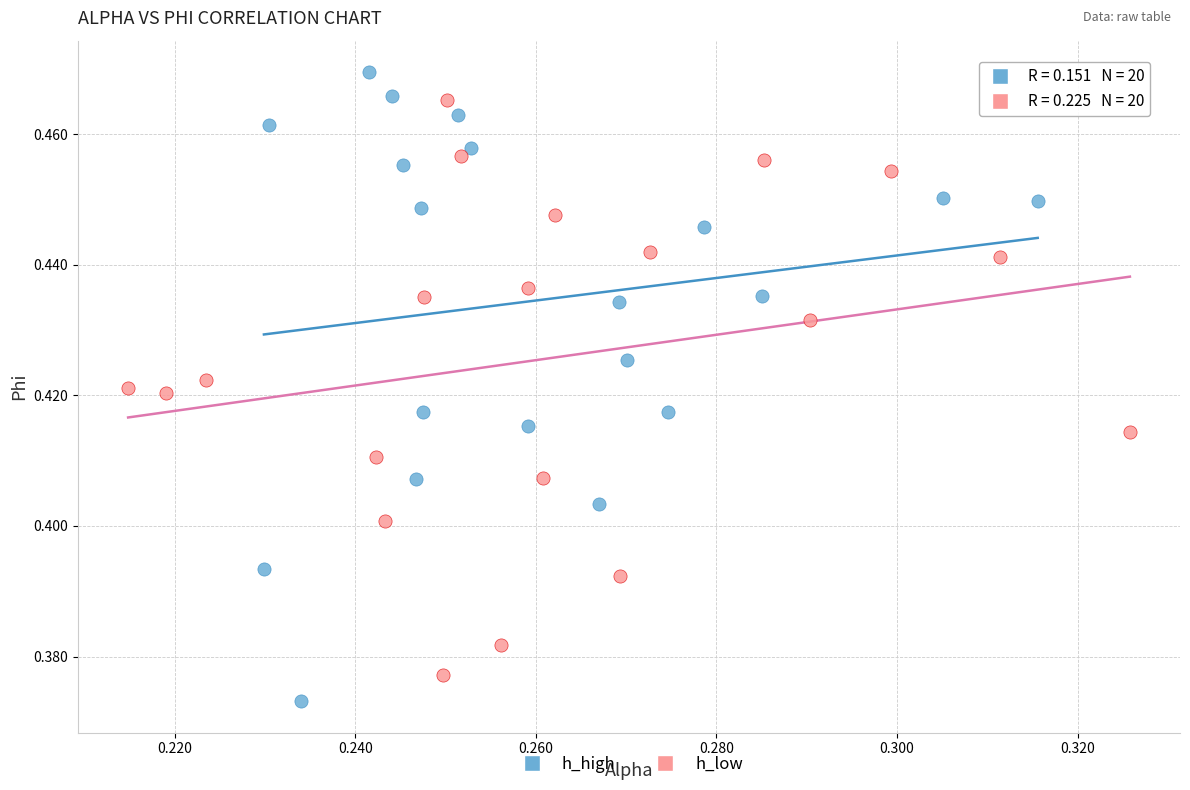

Which series has the largest Y range (max minus min)?

h_high